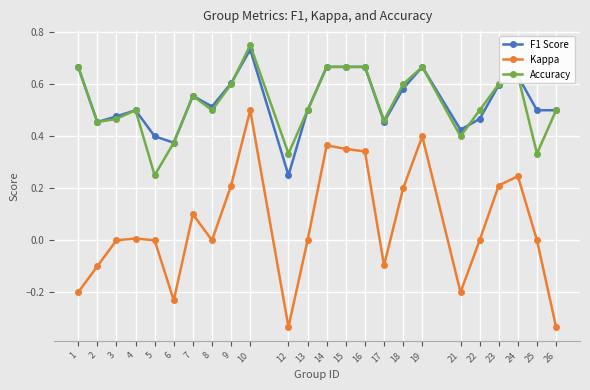

What are all the series names shown in the legend?

F1 Score, Kappa, Accuracy